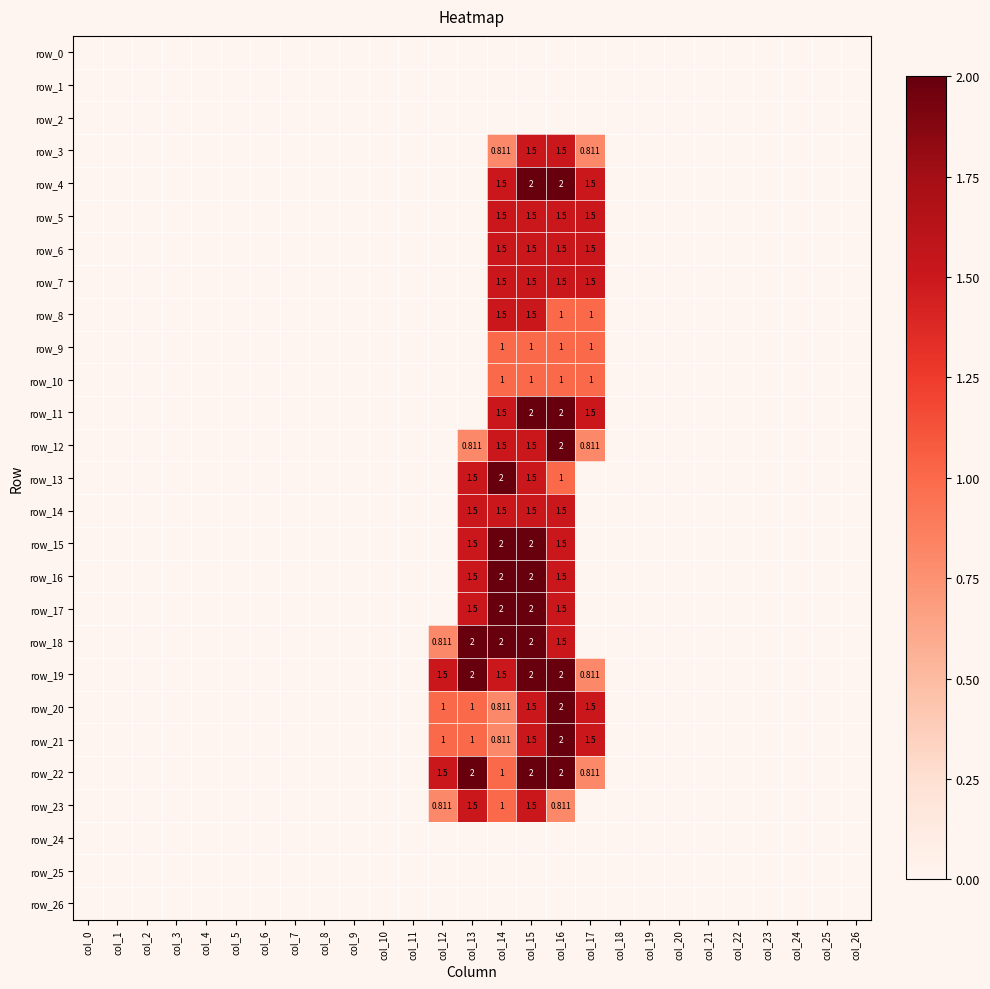

How many series are shown in this chart?

27